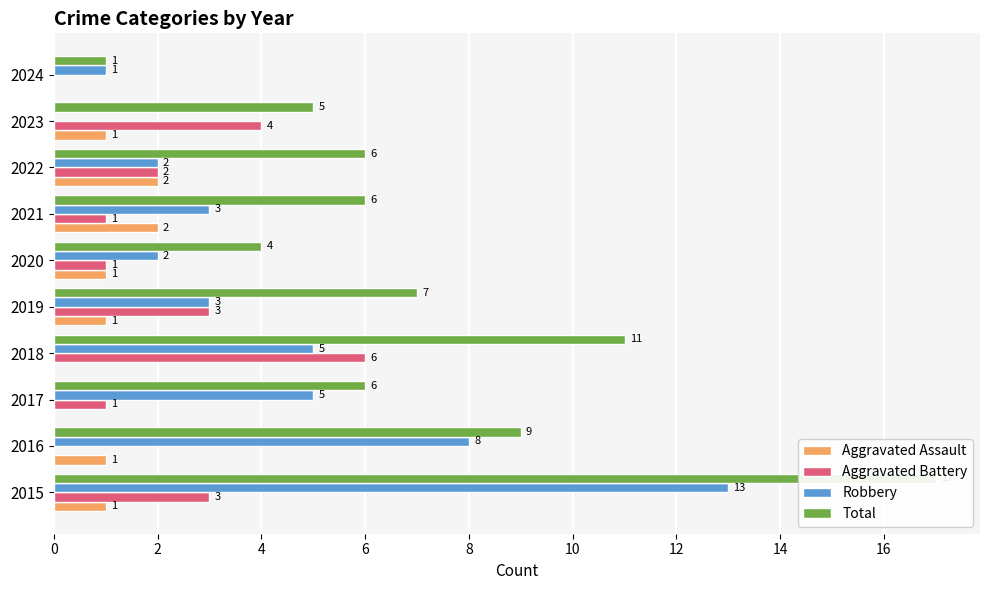

How many values in the Aggravated Assault series are below 1?

3